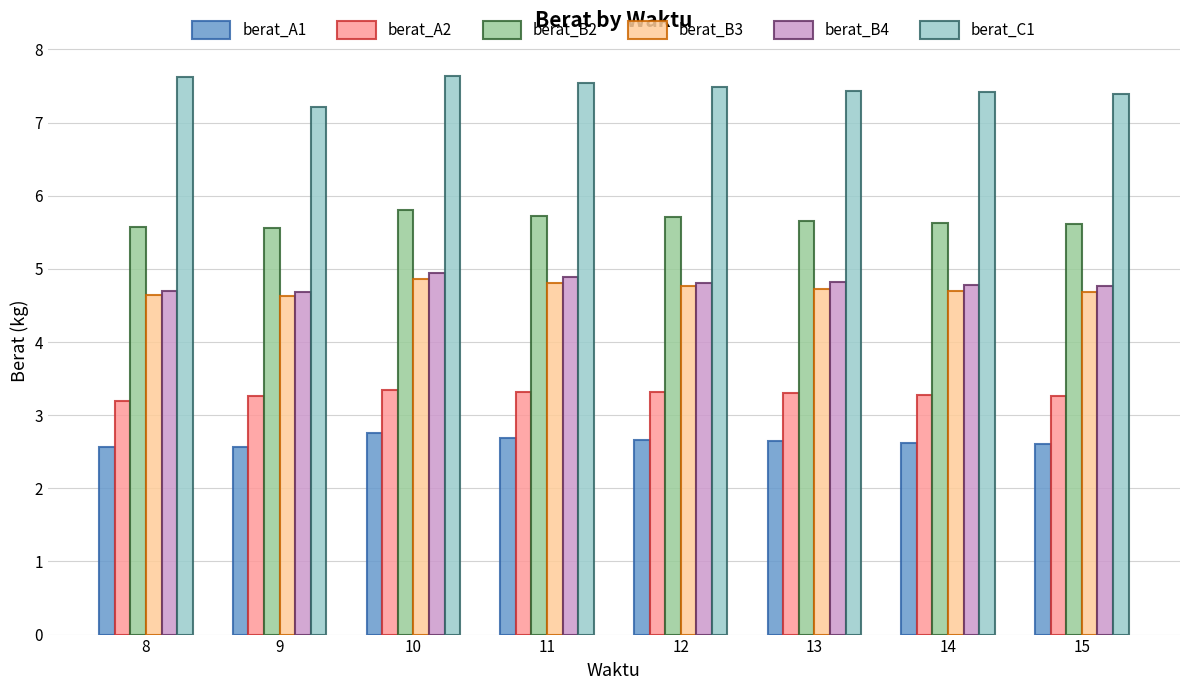

What are all the series names shown in the legend?

berat_A1, berat_A2, berat_B2, berat_B3, berat_B4, berat_C1